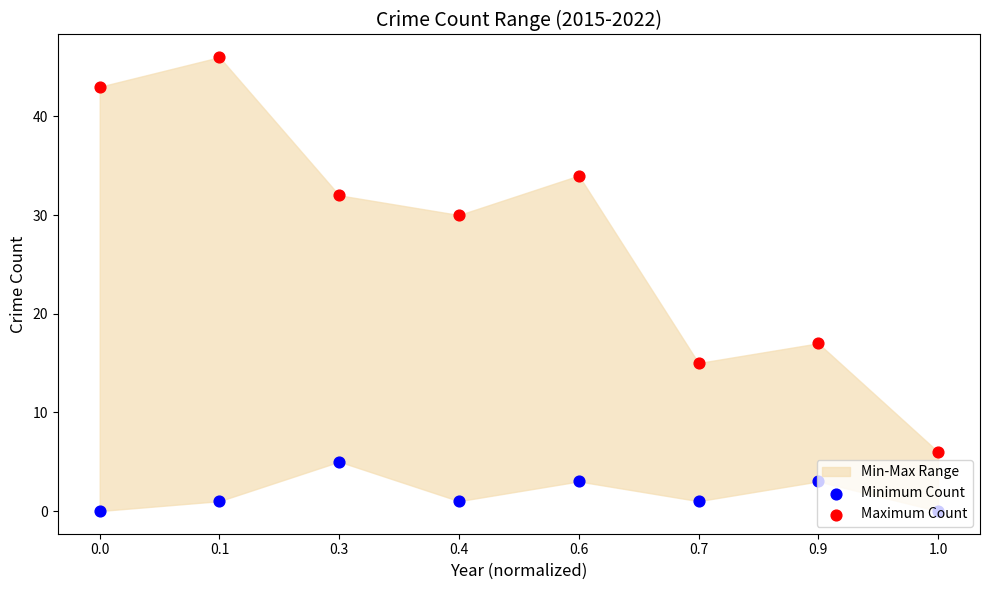

What are all the series names shown in the legend?

Minimum Count, Maximum Count